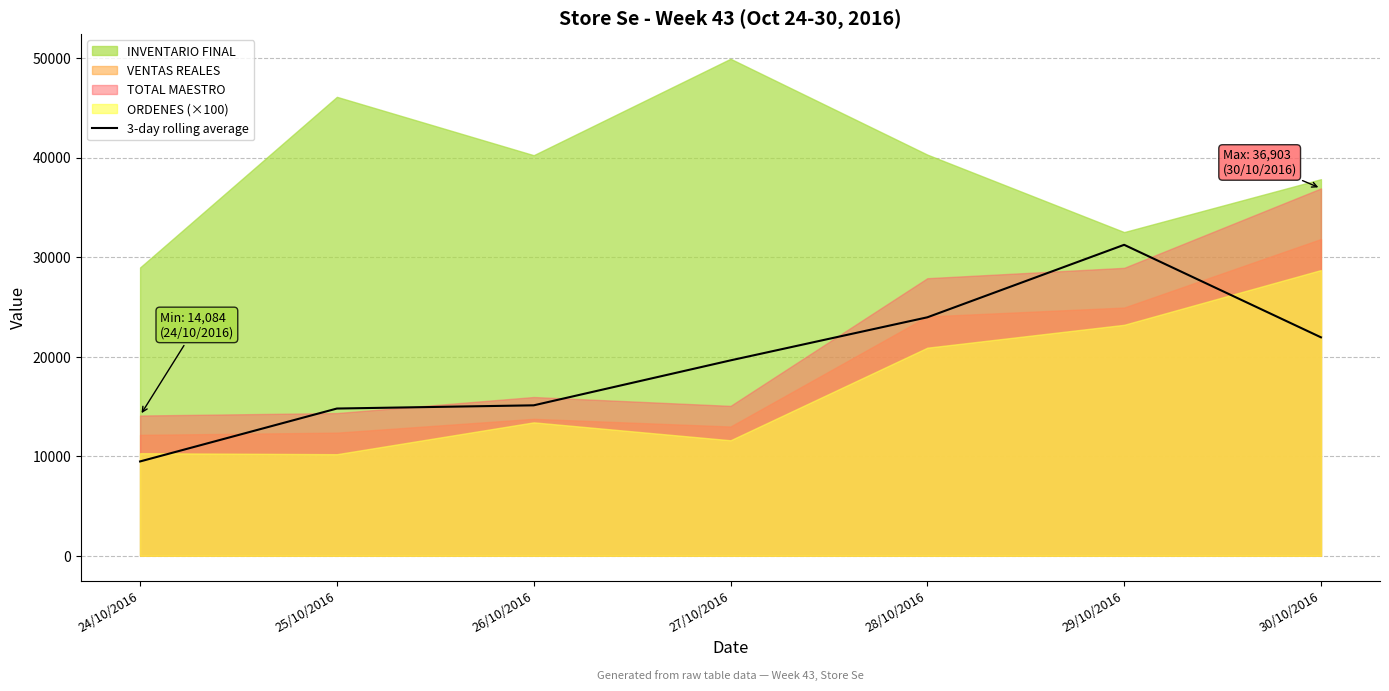

Which category has the highest value in the 3-day rolling average series?

29/10/2016